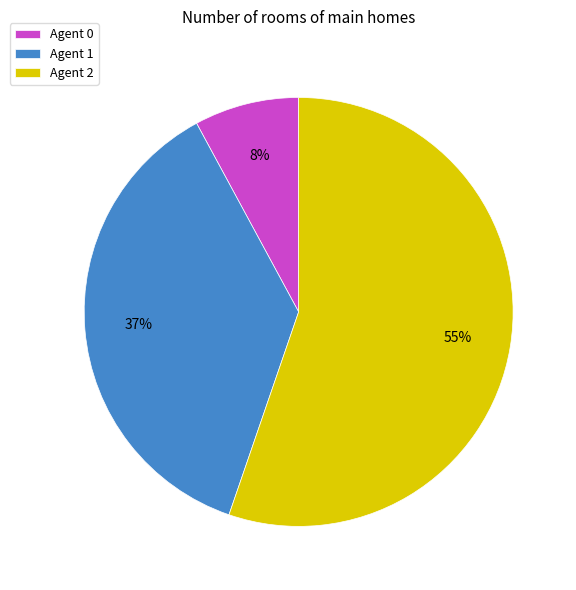

Approximately how many times larger is the value at Agent 1 compared to Agent 2?

0.7